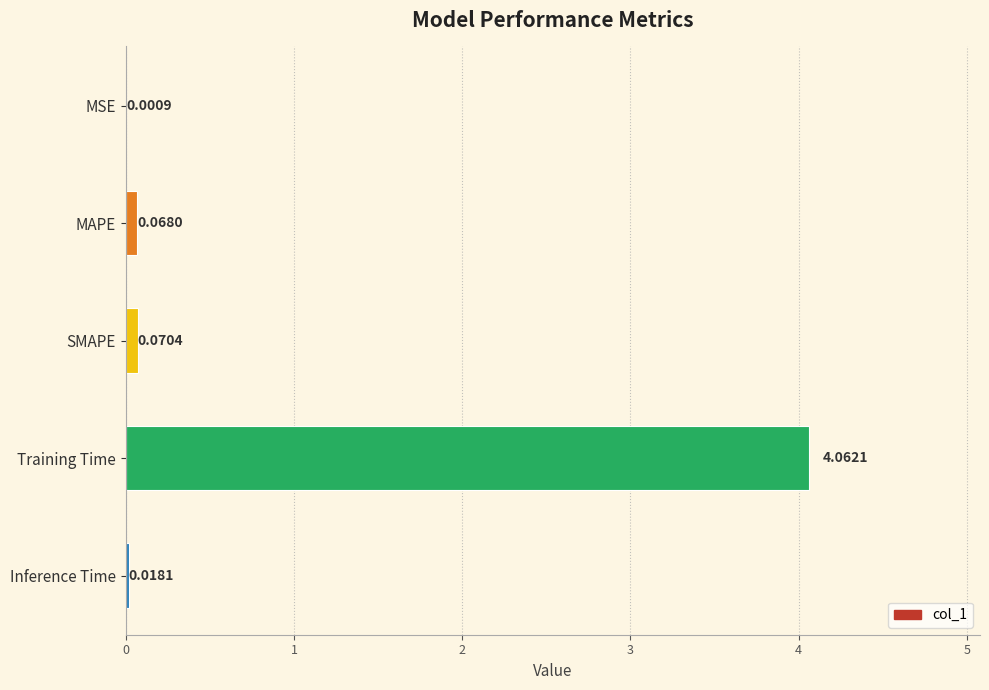

Between Training Time and Inference Time, which is larger?

Training Time